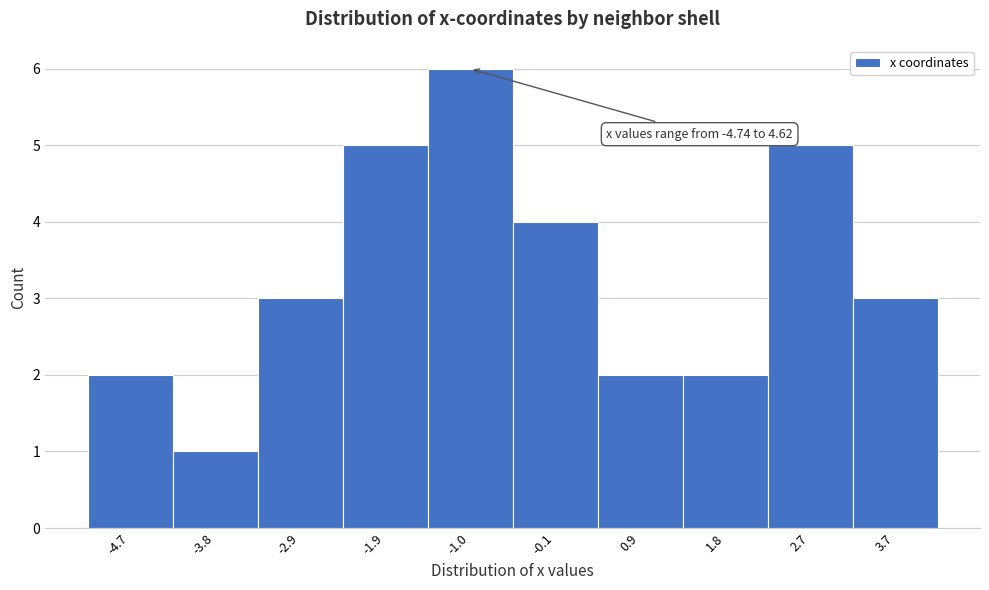

Reading left to right, transcribe all the data shown in this chart.

2	1	3	5	6	4	2	2	5	3